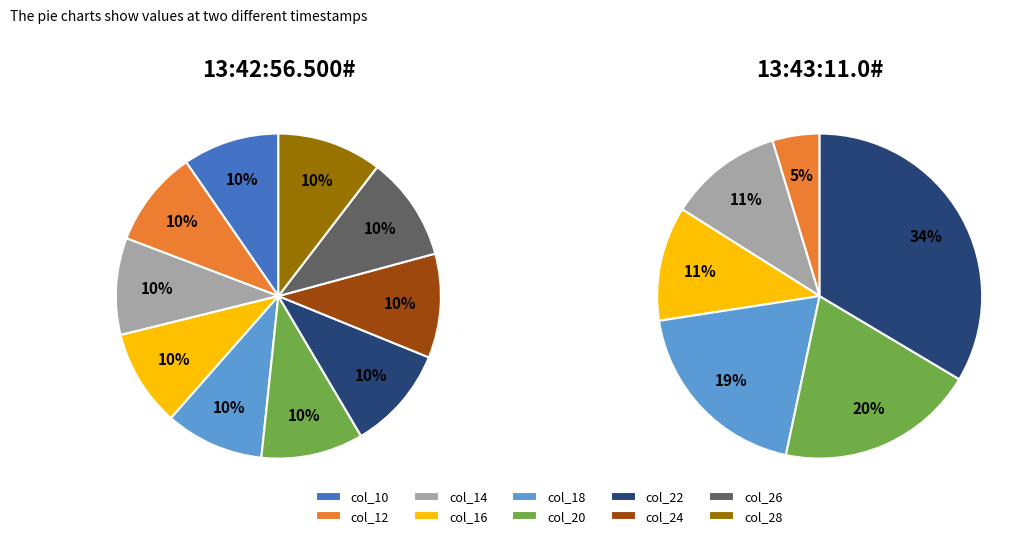

Which has a higher value, col_28 or col_18?

col_28